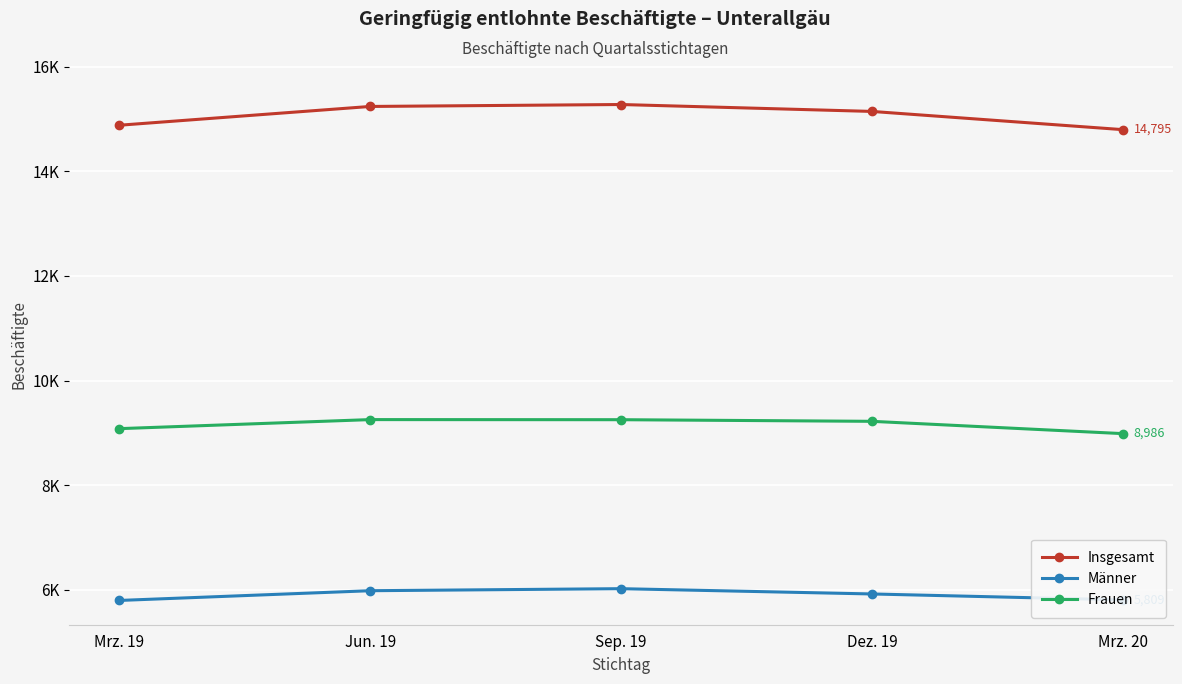

Which category has the highest value in the Frauen series?

Jun. 19